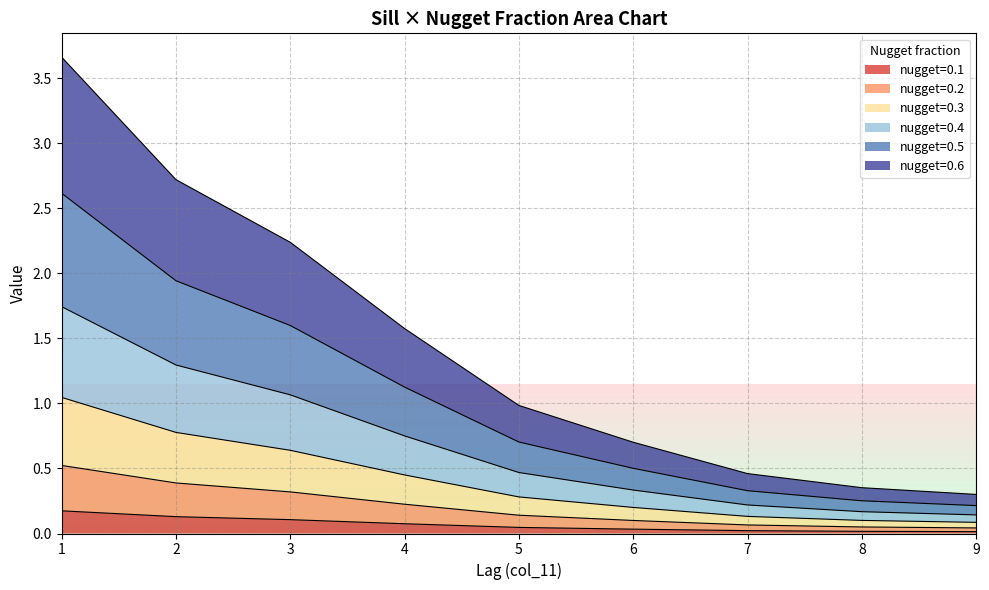

Which series changed the most between 4 and 5?

nugget=0.6